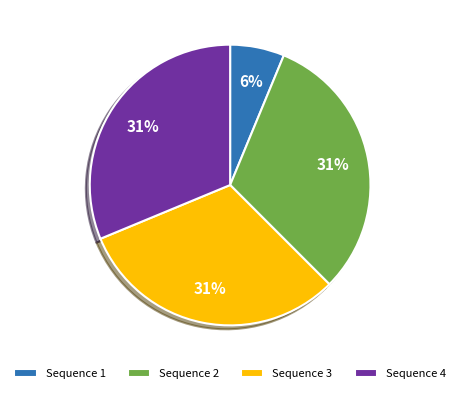

Is Sequence 2 the majority of the pie?

No